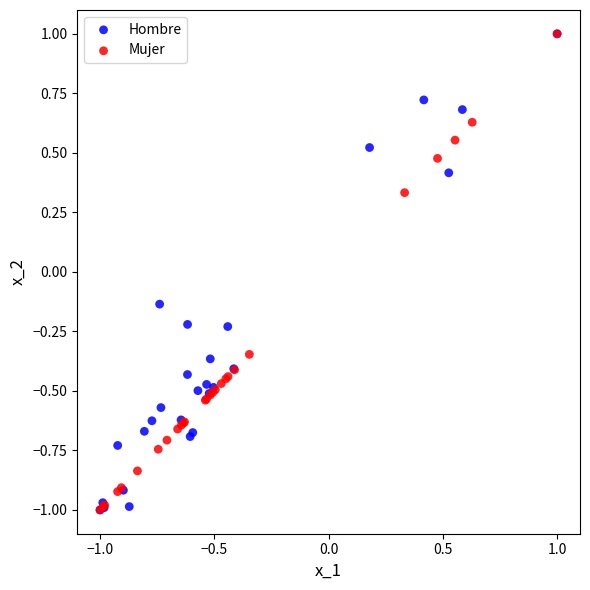

What are all the series names shown in the legend?

Hombre, Mujer